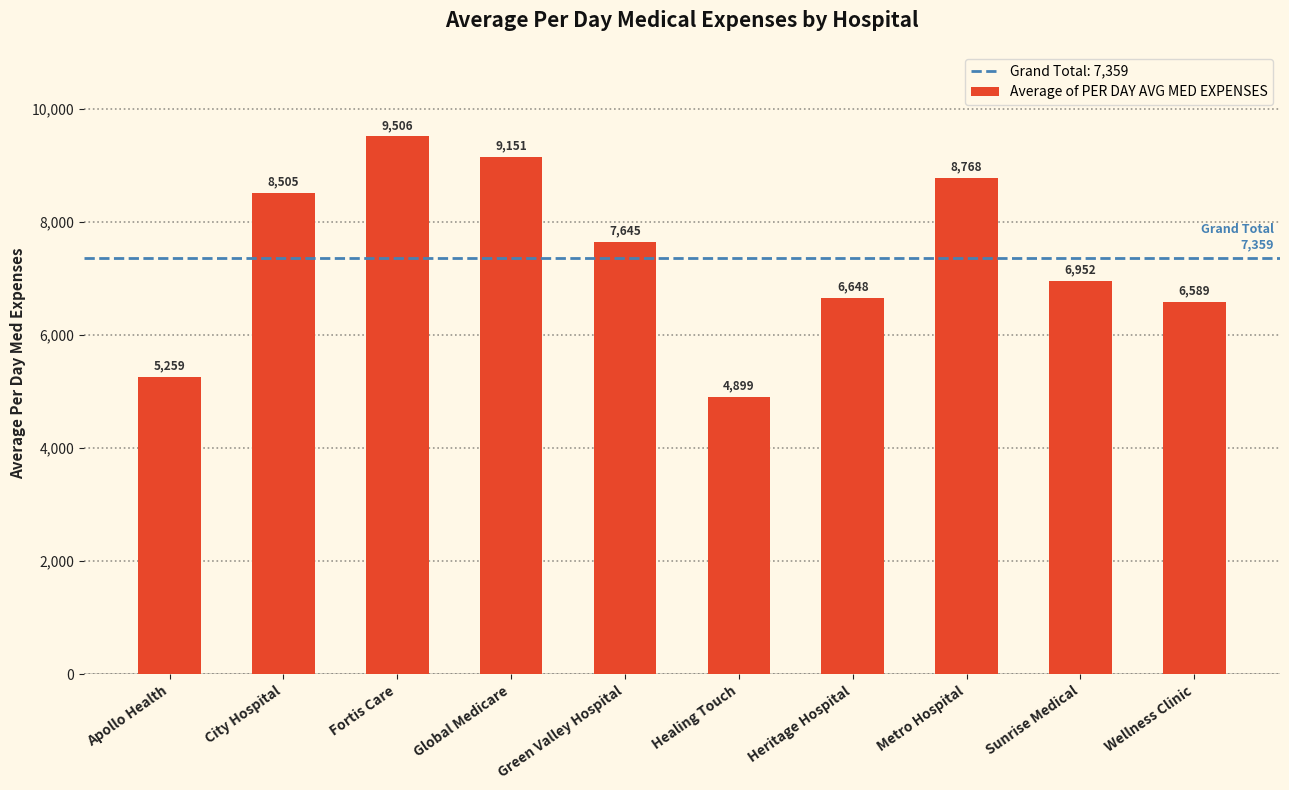

Rank the categories by value from lowest to highest.

Healing Touch, Apollo Health, Wellness Clinic, Heritage Hospital, Sunrise Medical, Green Valley Hospital, City Hospital, Metro Hospital, Global Medicare, Fortis Care